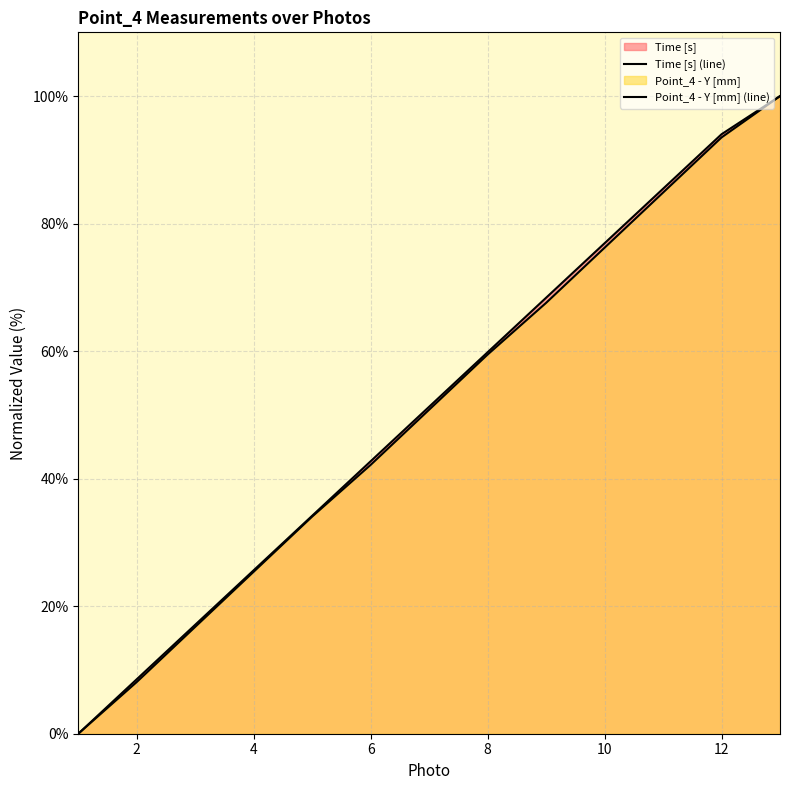

How many lines are shown in the chart?

2